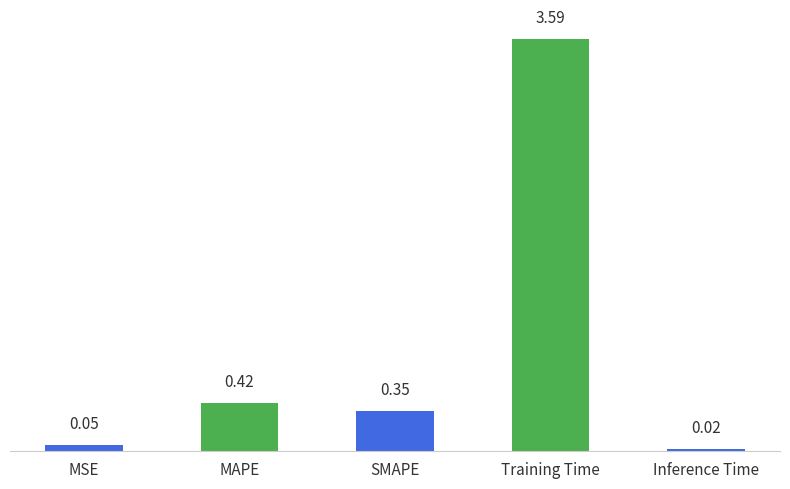

What is the value of the 4th bar from the left?

3.6